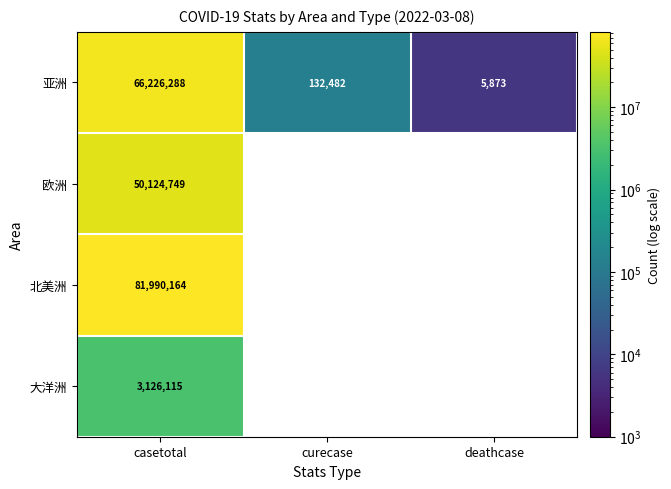

Where is 亚洲 nearest to the value 33116080?

curecase